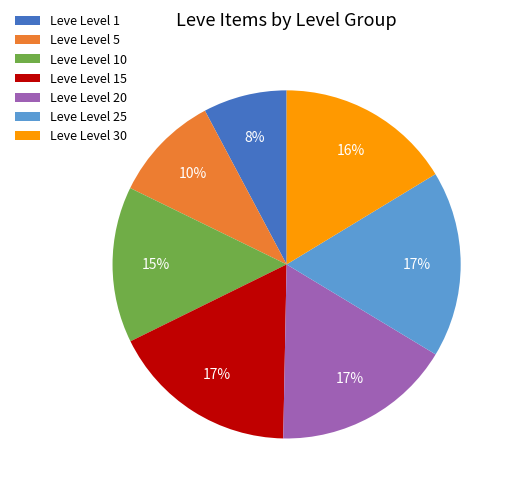

How many segments does this pie chart have?

7